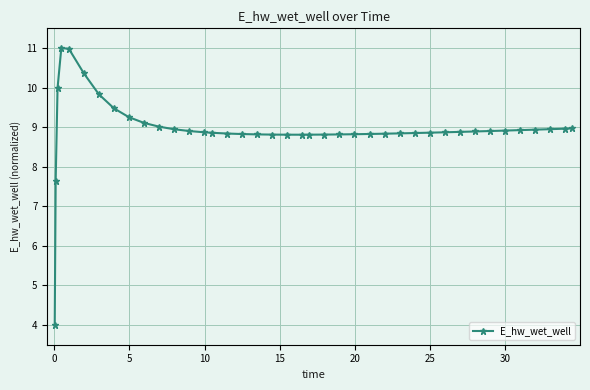

What is the difference between the second highest and minimum values?

7.0